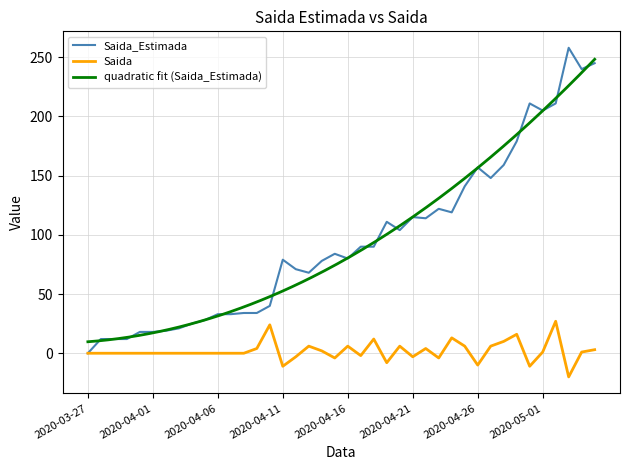

Which series changed the most between 2020-04-01 and 2020-04-19?

Saida_Estimada